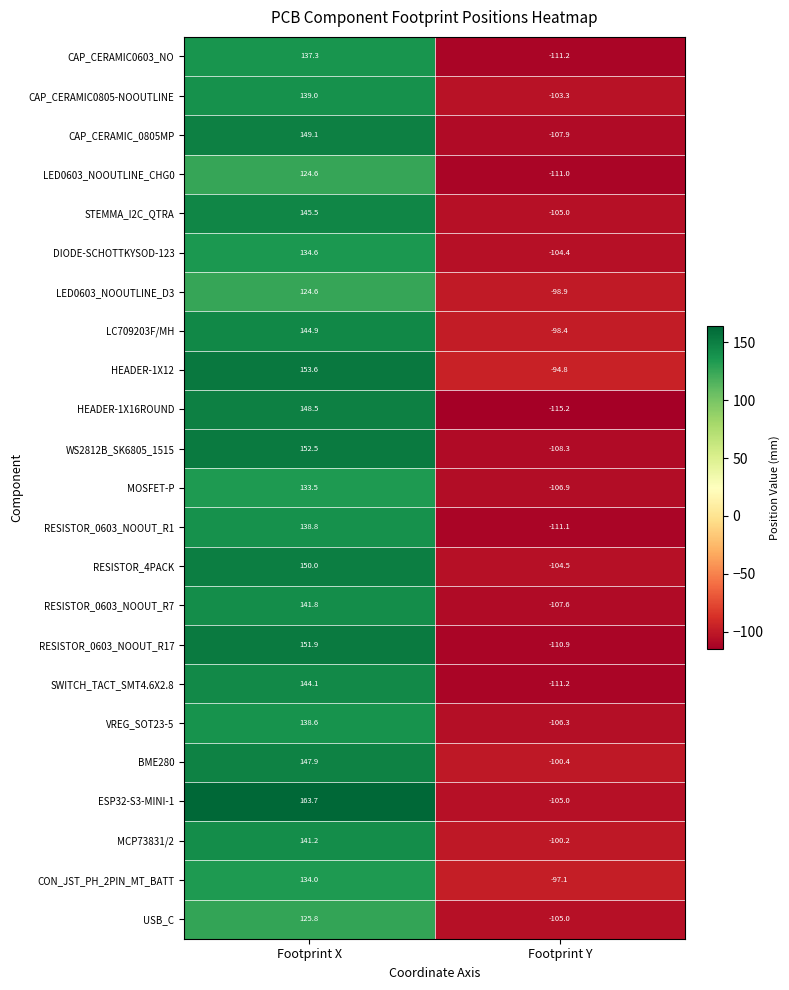

Between Footprint X and Footprint Y, which series saw the biggest shift?

ESP32-S3-MINI-1